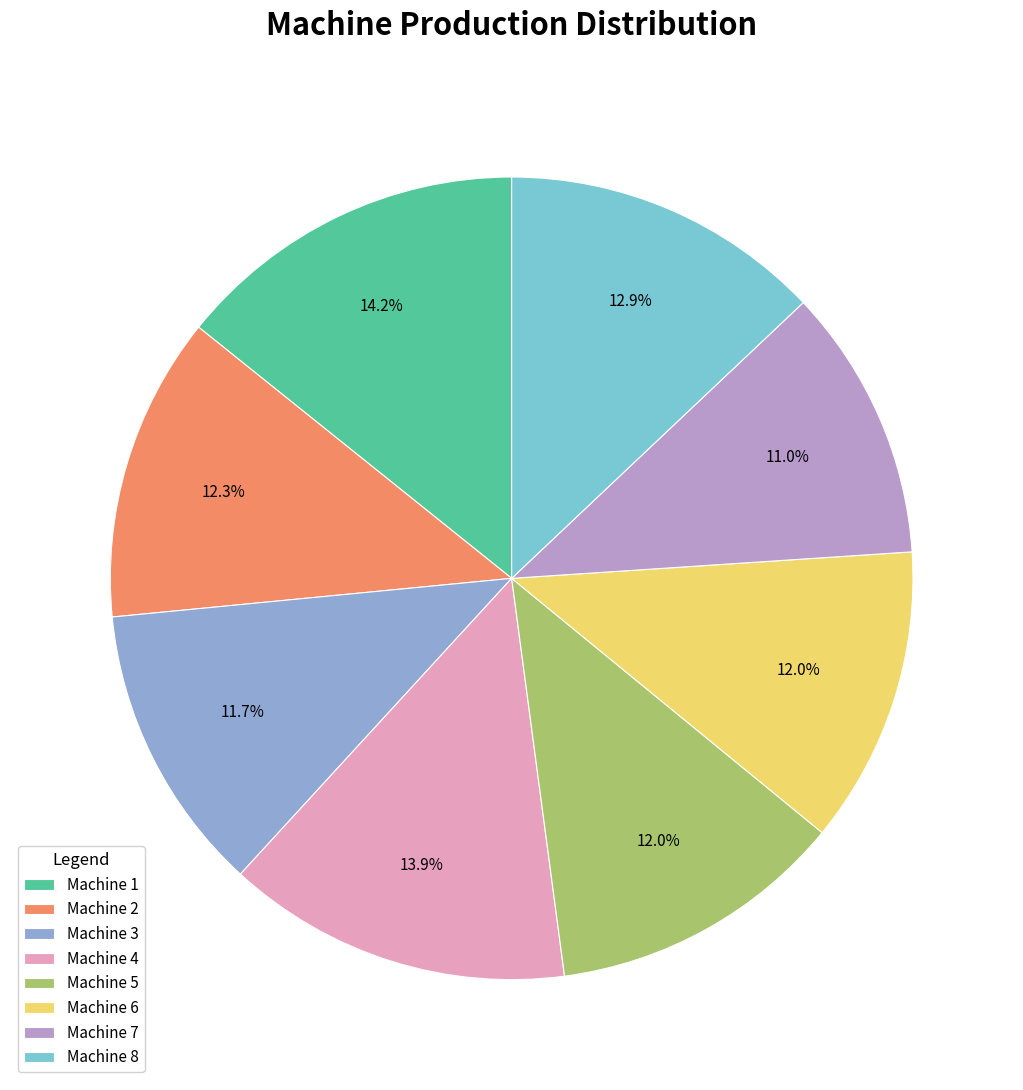

To the nearest percent, what is the difference between the Machine 3 and Machine 4 slice percentages?

2%